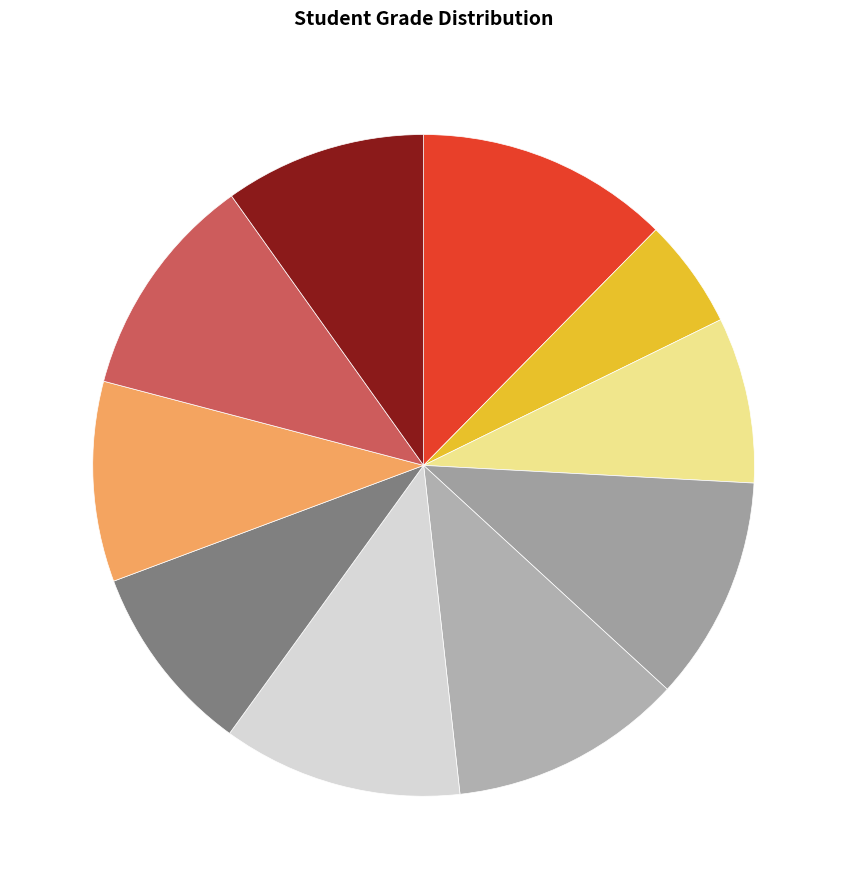

How many slices are in this pie chart?

10